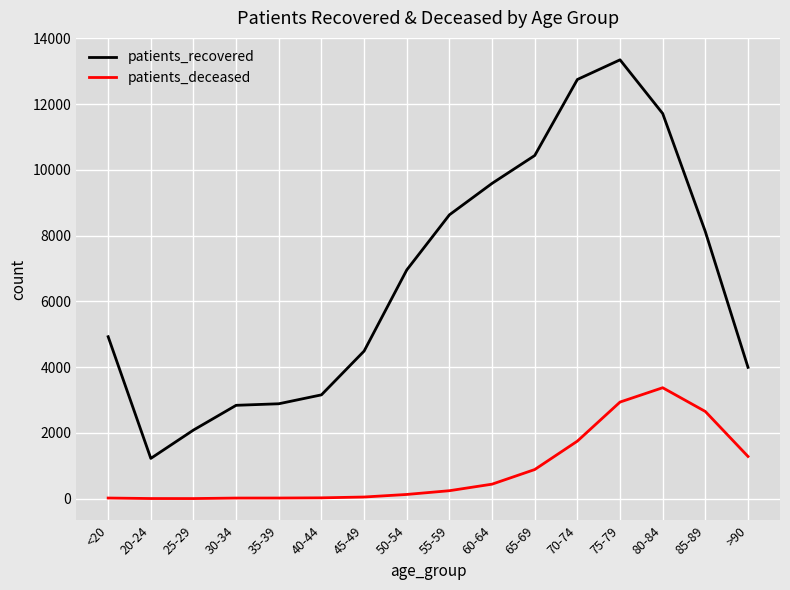

True or false: patients_deceased and patients_recovered intersect in this chart.

False